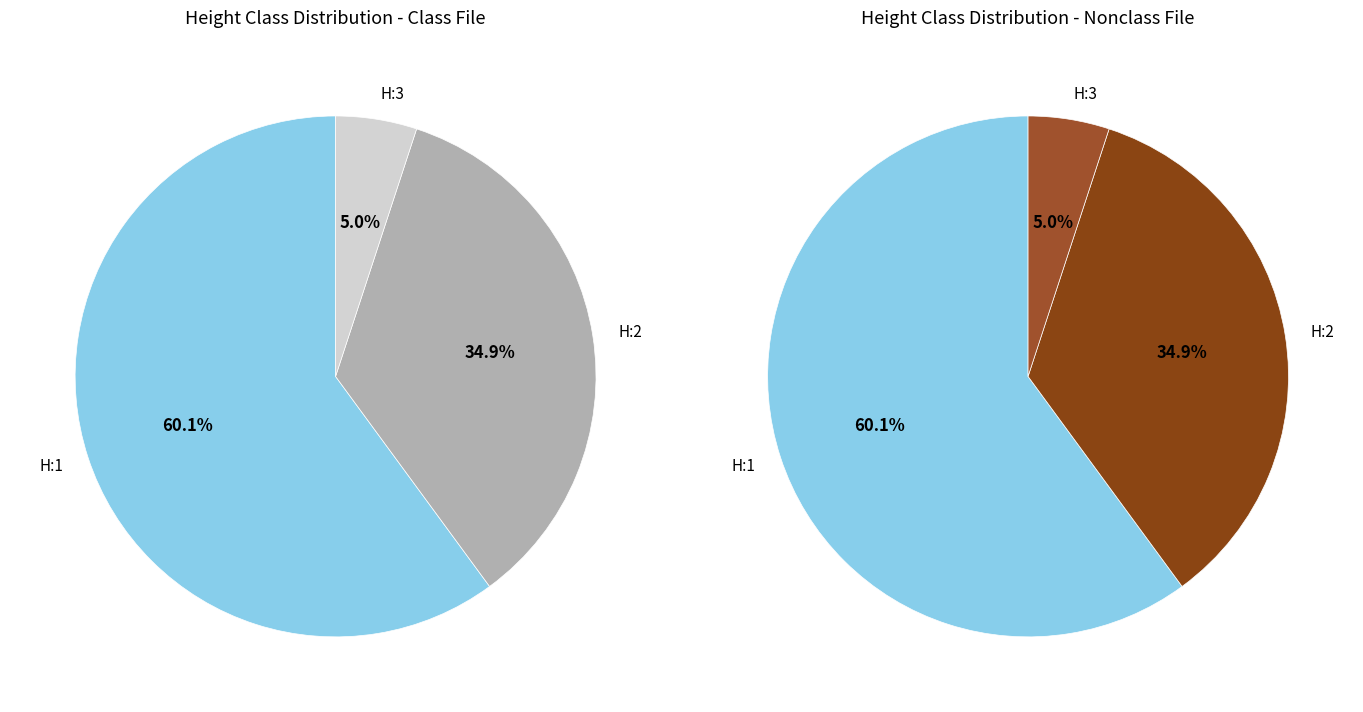

The HBET:3-6 slice represents 5% of the pie. True or false?

True